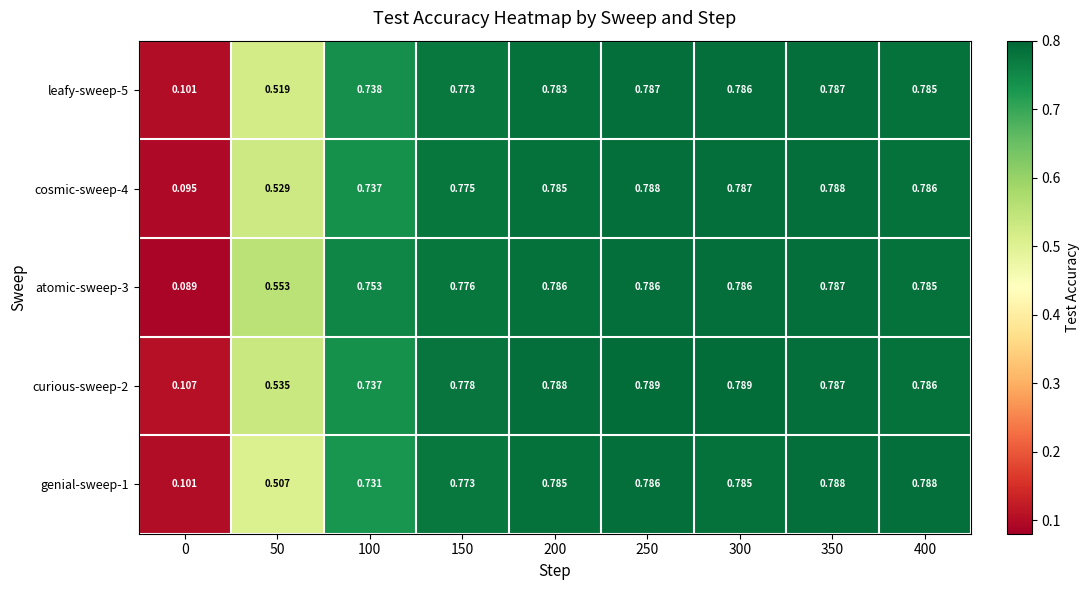

At how many categories does at least one series exceed 0?

9